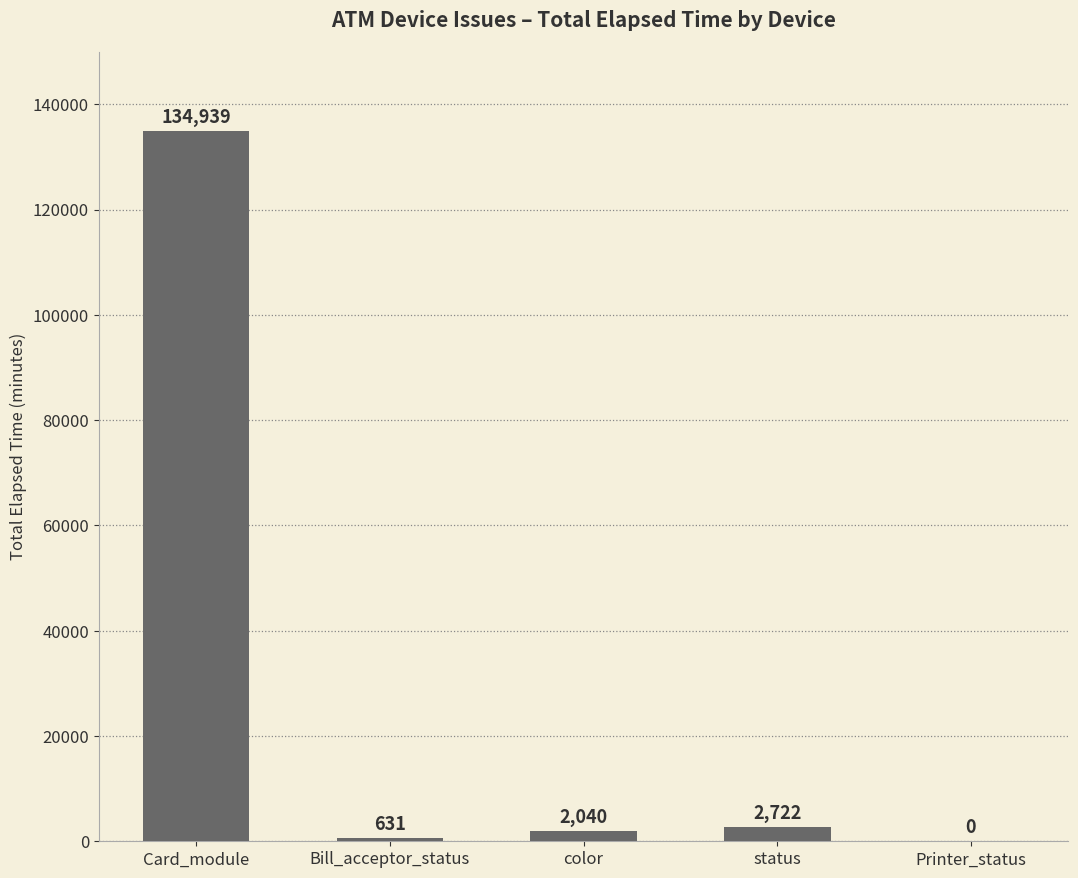

Is it true that the value at status is 2722?

True